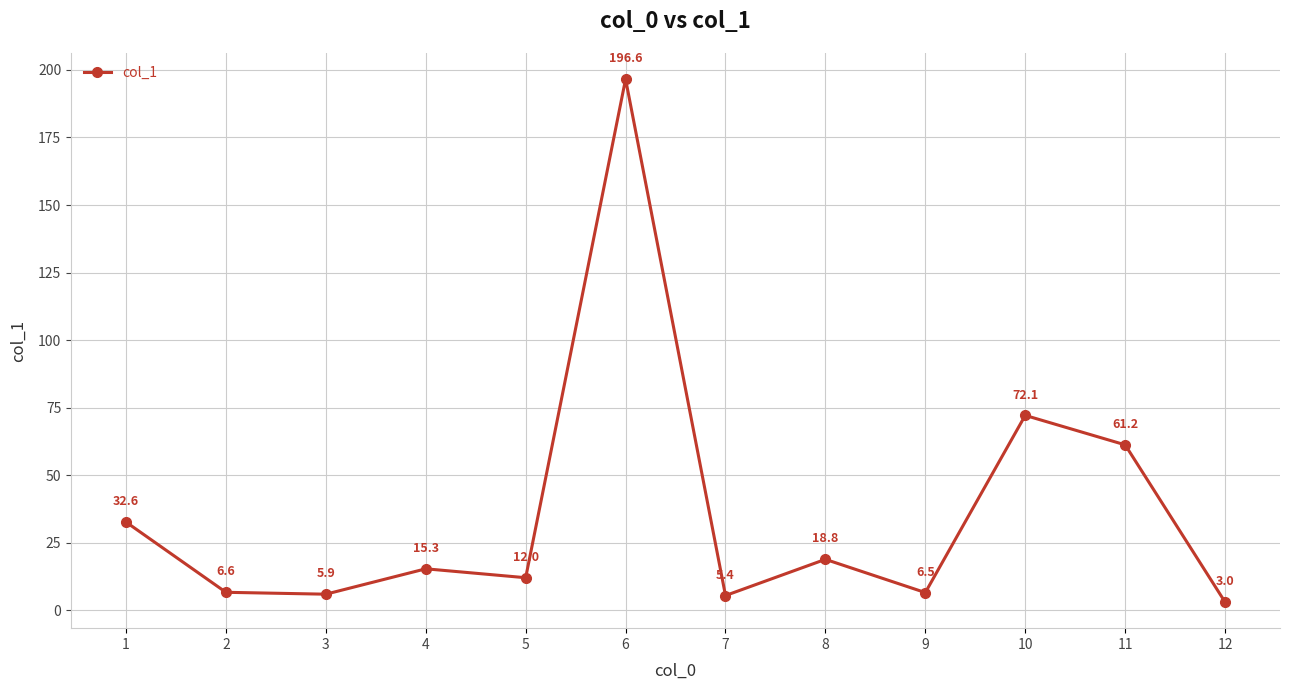

Which category has the highest value across all series?

6